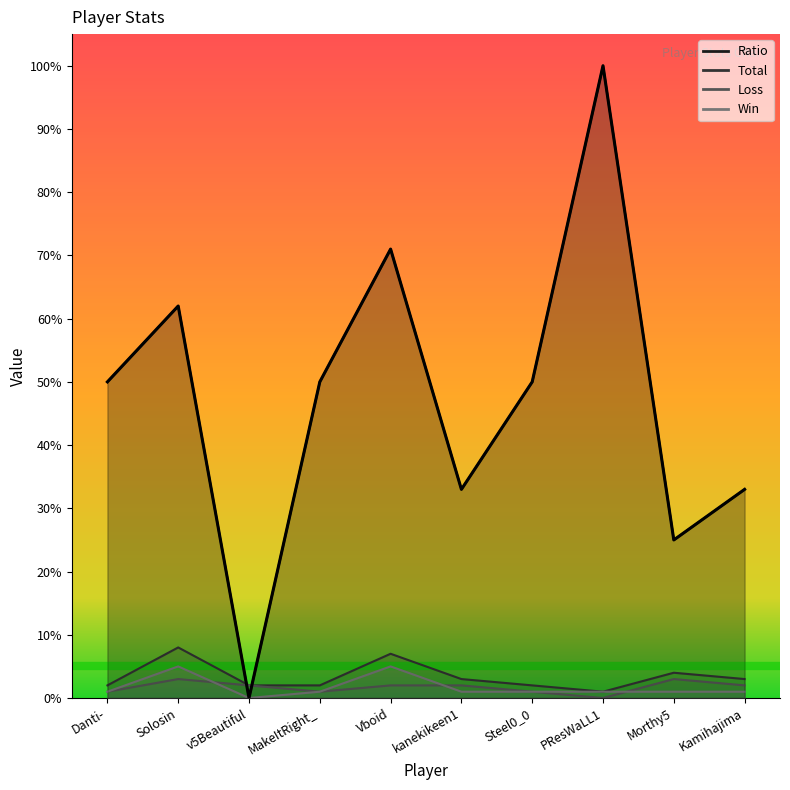

What is the difference between the second highest and minimum values in the Win series?

5